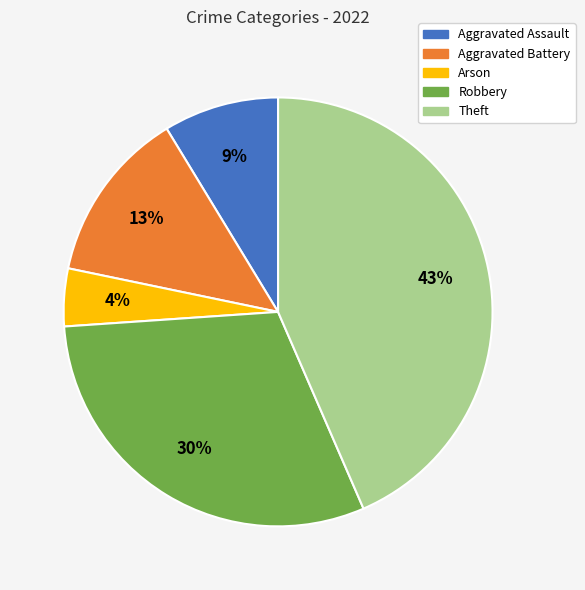

Do Arson and Theft together represent more than half of the pie?

No